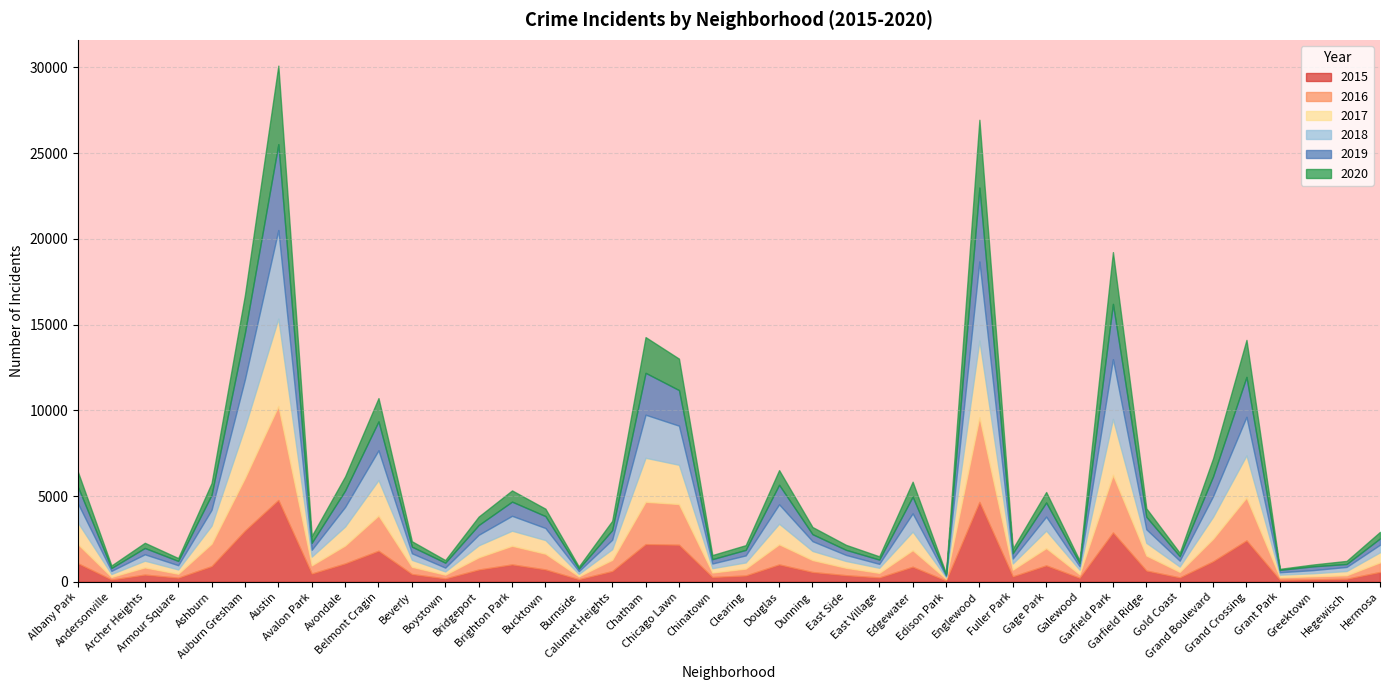

What is the label of the 40th point from the right?

Albany Park